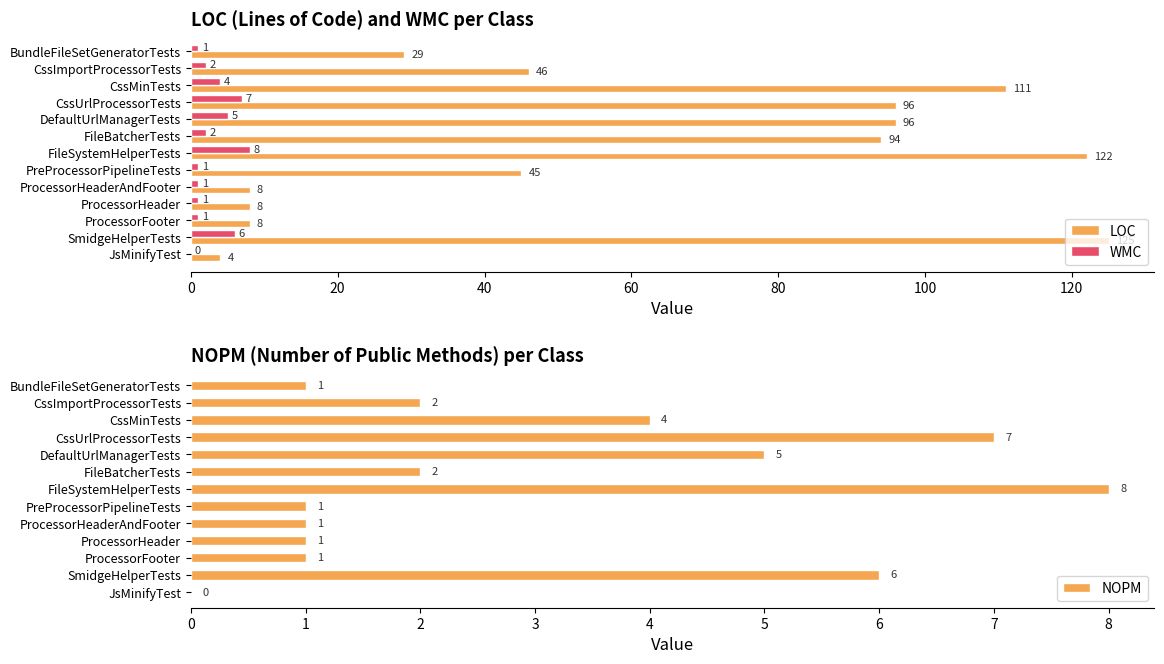

Where is LOC nearest to the value 64?

CssImportProcessorTests